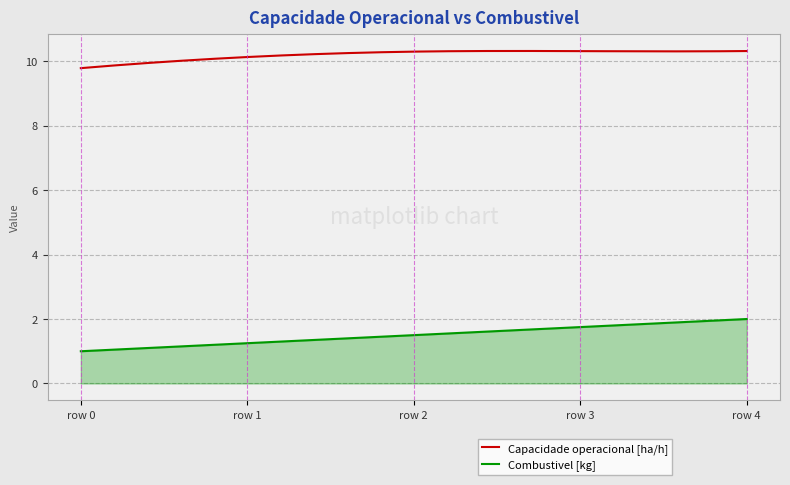

What is the sum of all Capacidade operacional [ha/h] values?

2041.1